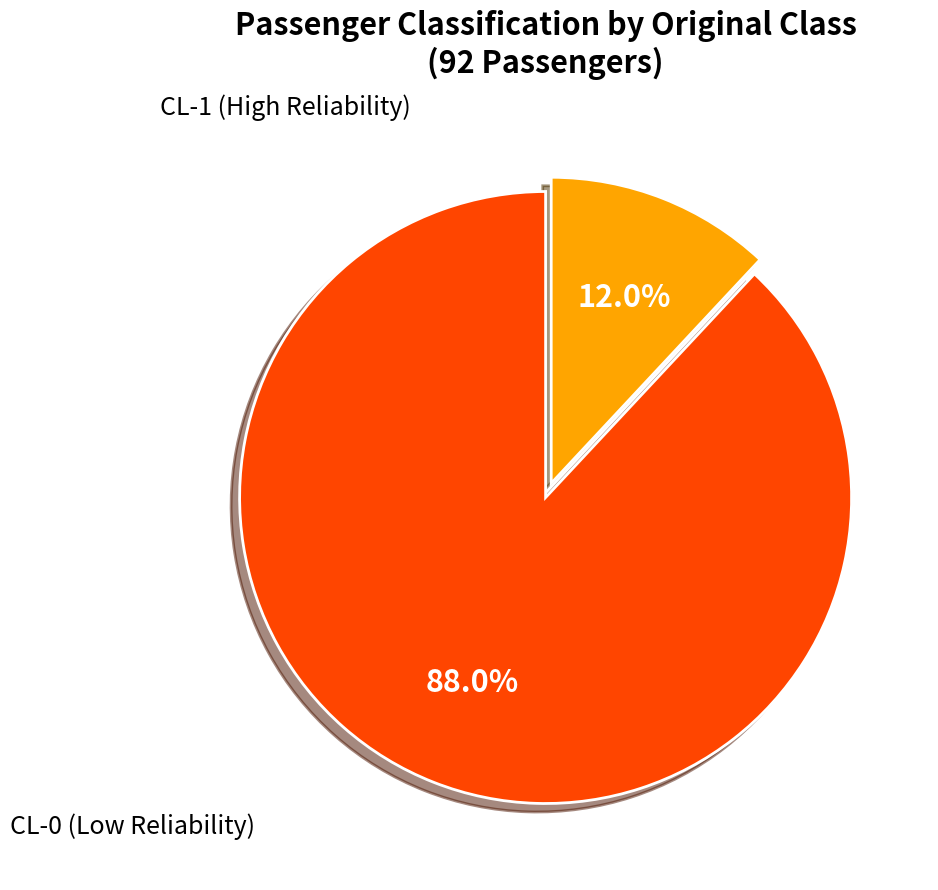

Is there a majority slice in this chart?

Yes